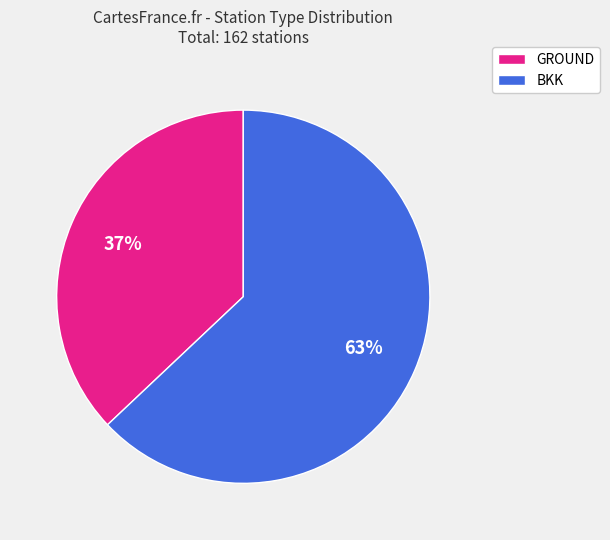

Which category accounts for the majority?

BKK